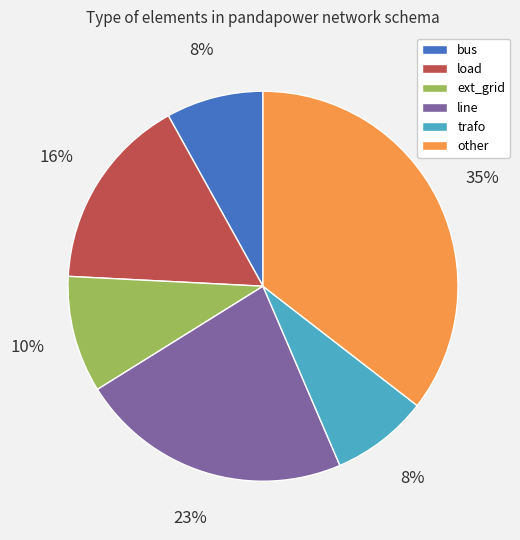

Which category has the biggest portion of the pie?

other